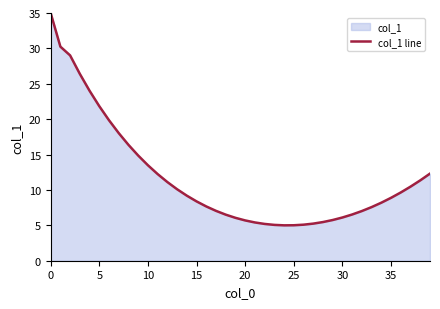

What is the smallest value displayed?

5.0